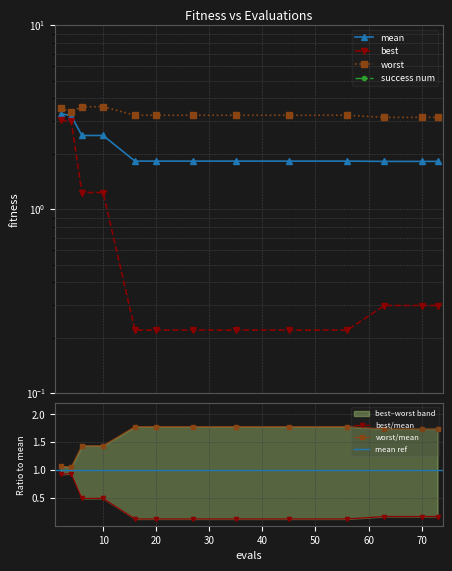

How many distinct data groups are displayed?

3